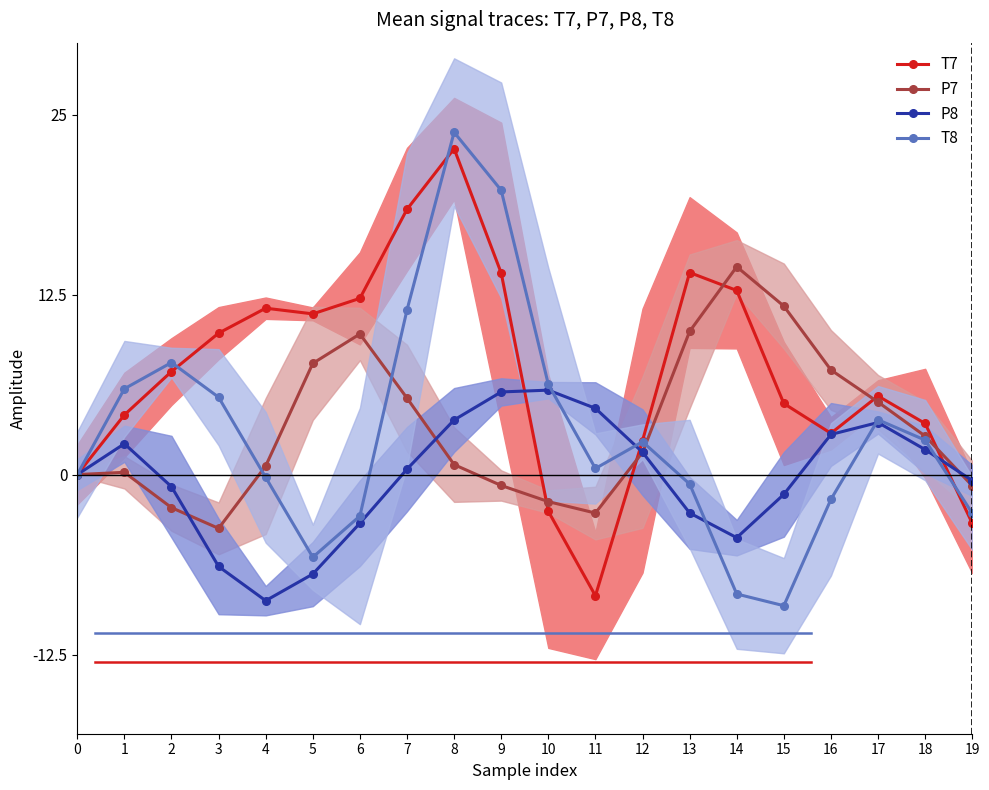

At how many categories does at least one series exceed 8?

10